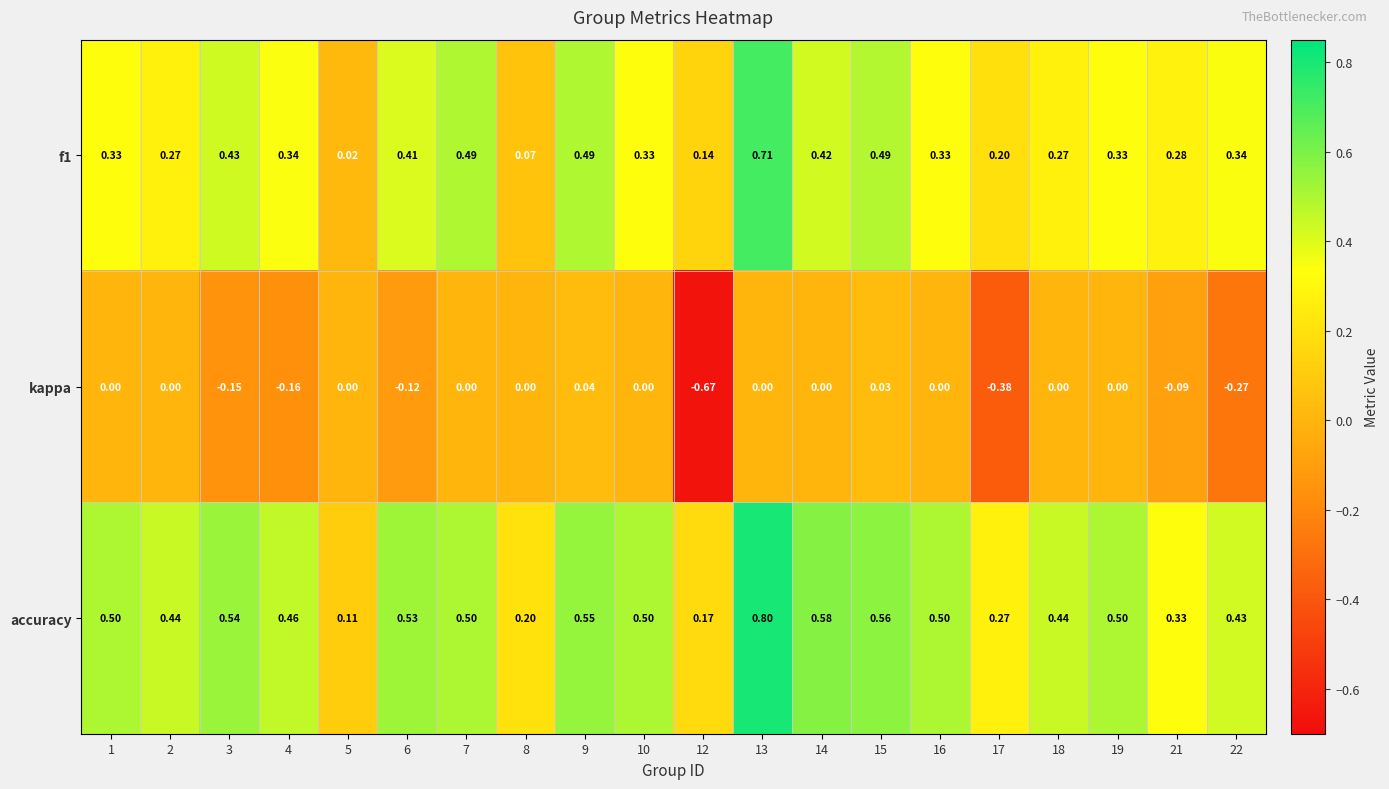

How many distinct data groups are displayed?

3